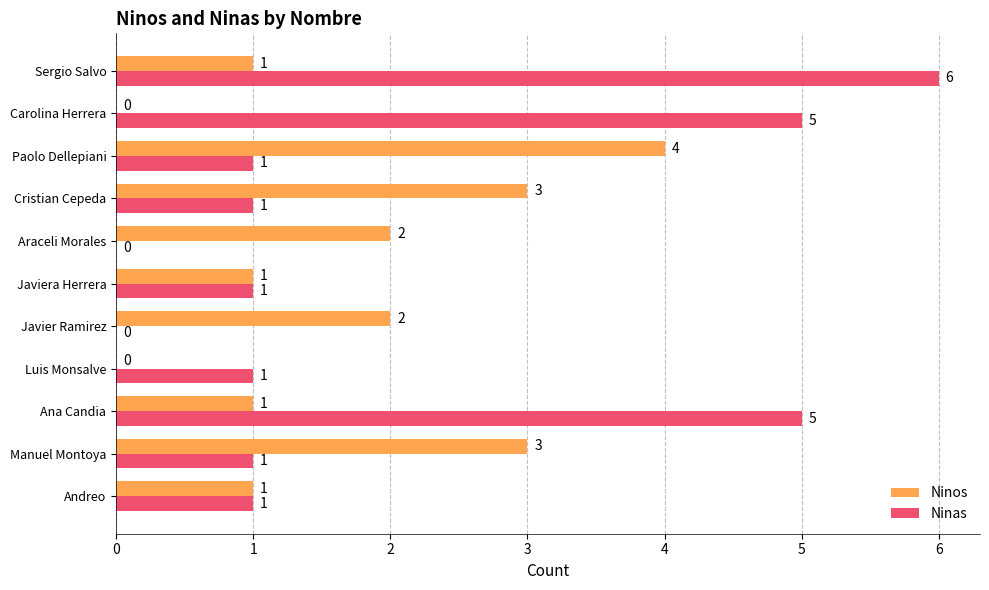

What is the sum of the Ninos values at Luis Monsalve and Paolo Dellepiani?

4